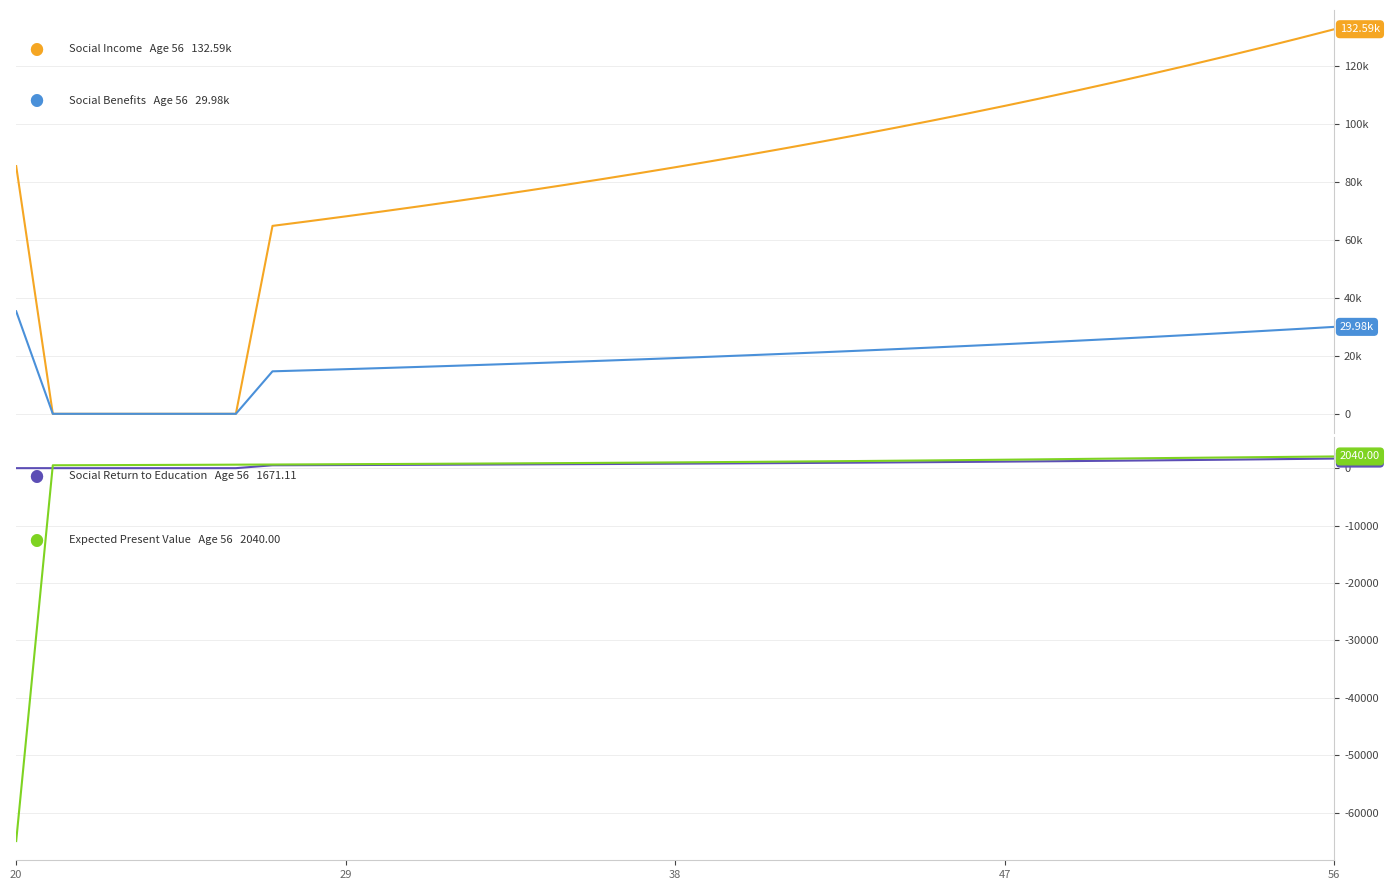

The Social Return to Education series shows 691.3 at 15. True or false?

True